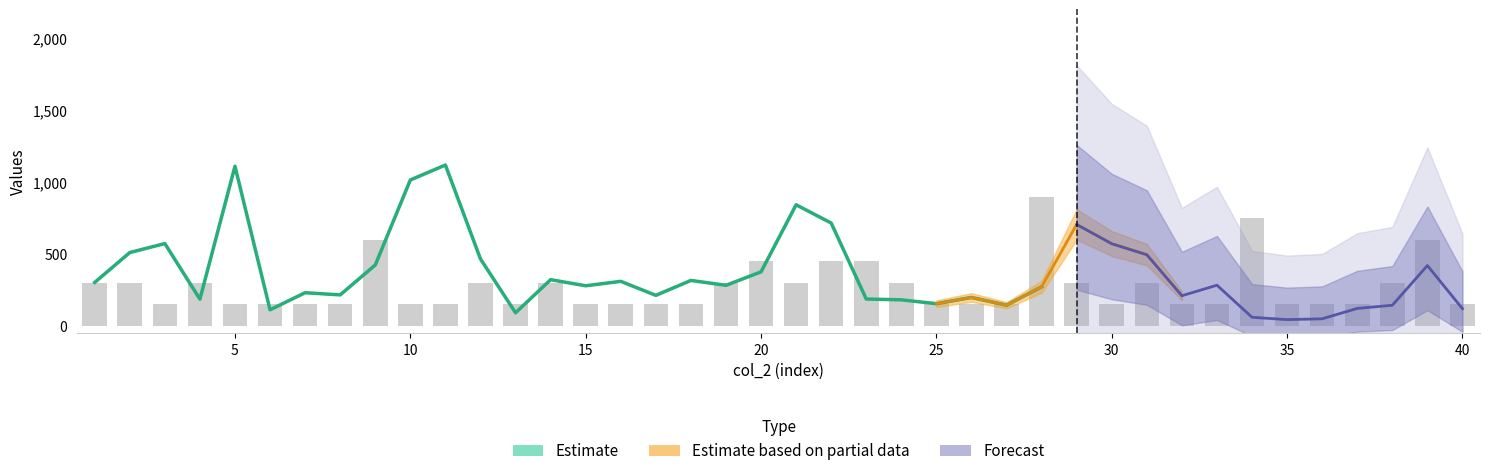

True or false: the data shows 602 at 22.

False